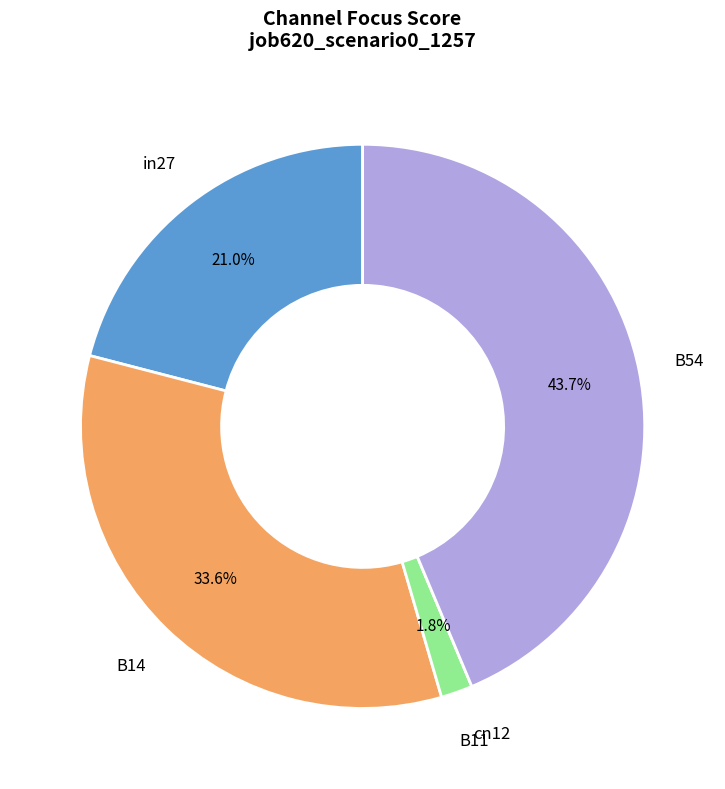

To the nearest percent, what portion does B11 represent?

2%